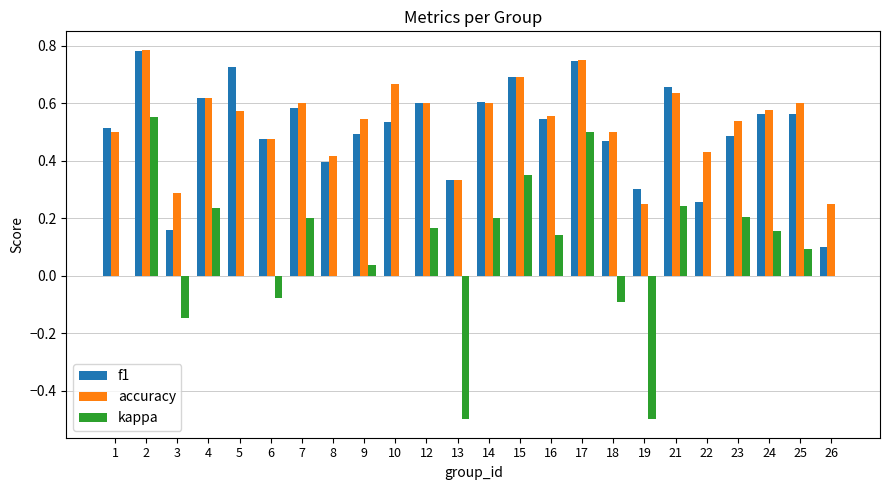

Is the value of kappa at 16 greater than the value of accuracy at 4?

No